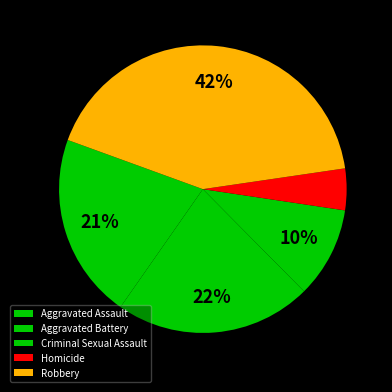

To the nearest percent, what is the difference between the Robbery and Aggravated Battery slice percentages?

20%